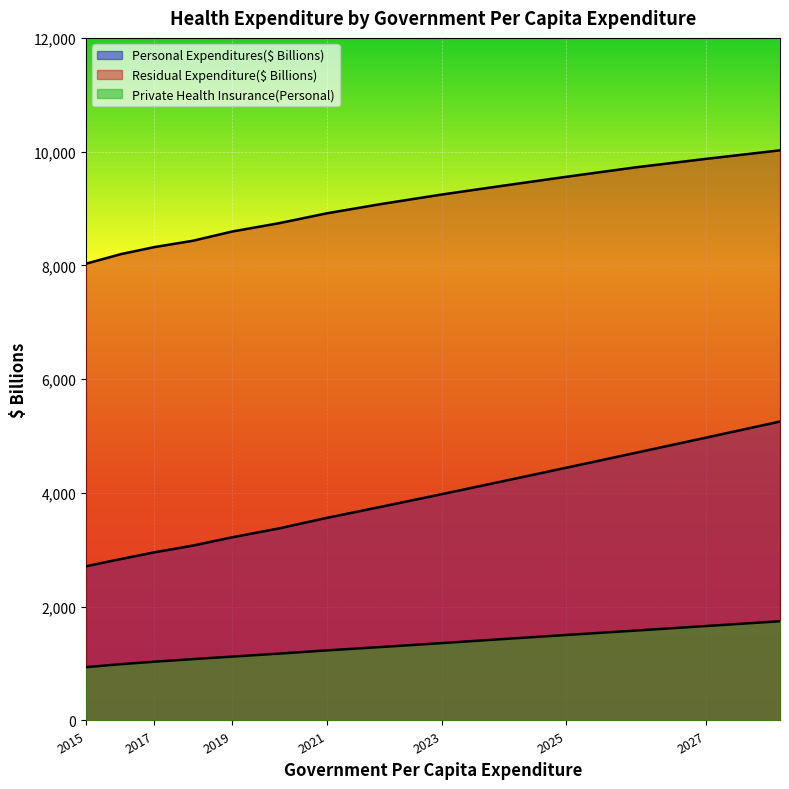

At which category is the sum across all series the highest?

2028